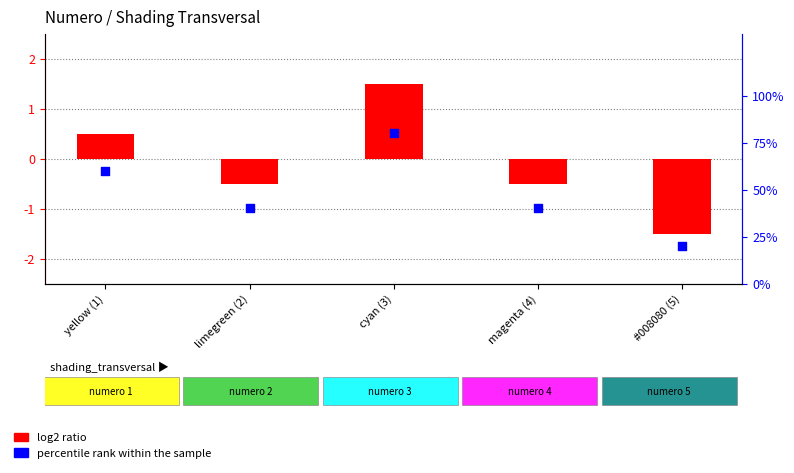

What are all the series names shown in the legend?

log2 ratio, percentile rank within the sample